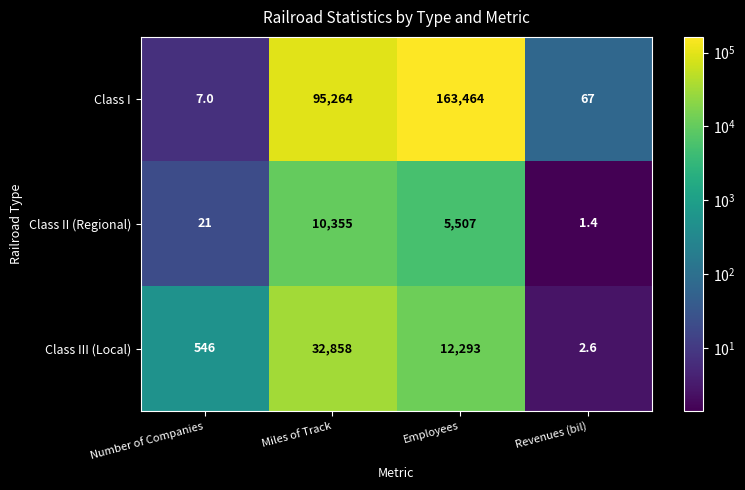

Reading left to right, transcribe all the data shown in this chart.

Class I: 7.0	95264.0	163464.0	67.0
Class II (Regional): 21.0	10355.0	5507.0	1.4
Class III (Local): 546.0	32858.0	12293.0	2.6